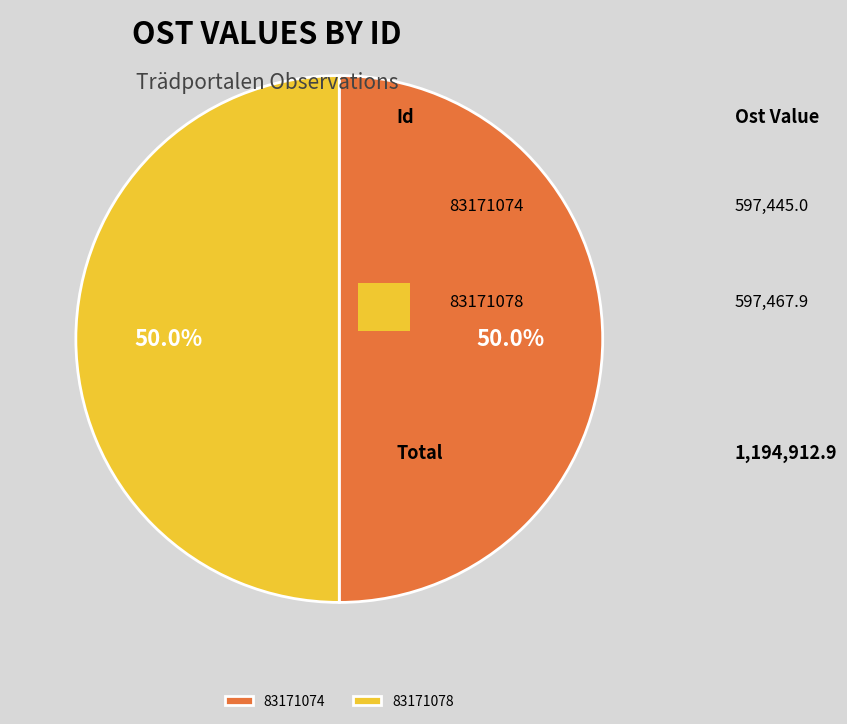

What percentage is the 83171078 slice, to the nearest percent?

50%